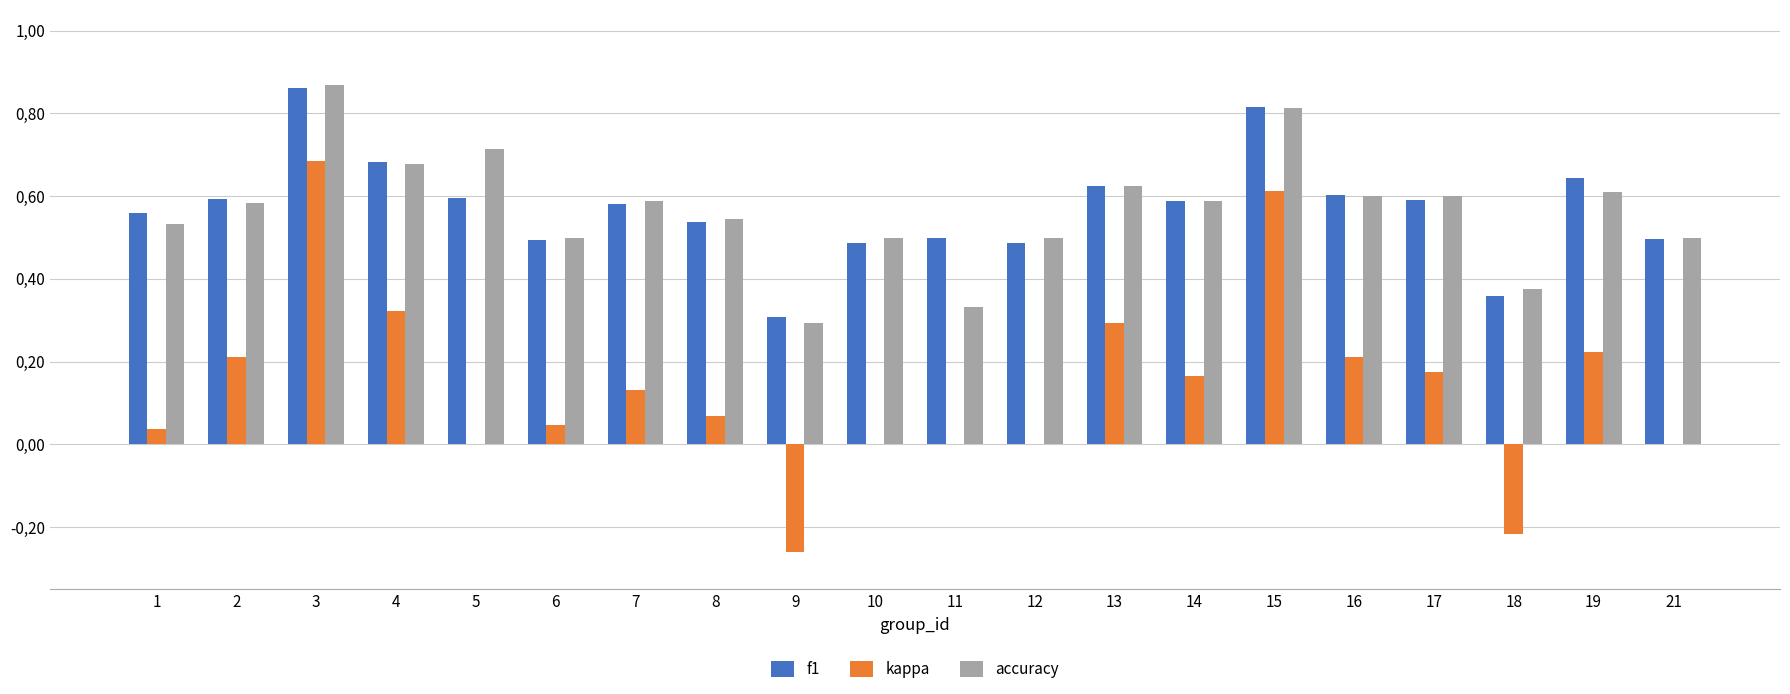

What are all the series names shown in the legend?

f1, kappa, accuracy